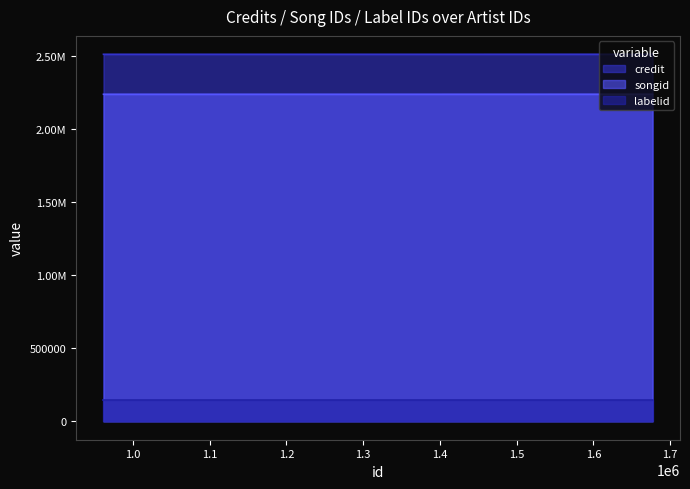

The songid series shows 1239951 at 961574. True or false?

False